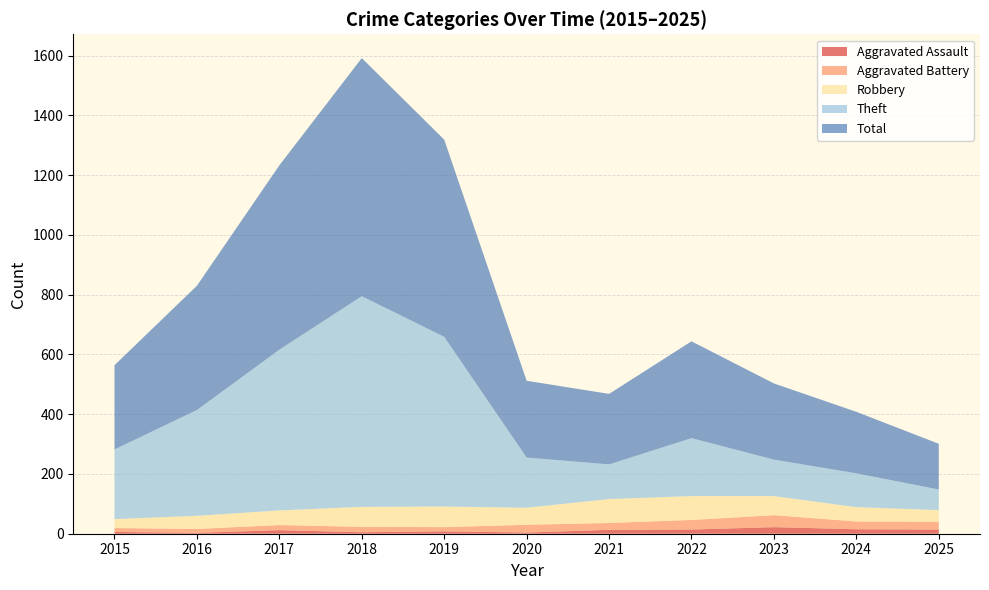

Reading left to right, what are all the values shown in this chart?

Aggravated Assault: 6	3	12	5	8	4	13	14	22	15	14
Aggravated Battery: 13	13	17	18	14	26	23	32	40	26	26
Robbery: 30	44	49	67	69	57	80	80	64	48	39
Theft: 233	354	538	705	568	168	116	194	122	113	69
Total: 282	416	617	797	660	257	236	324	255	206	153